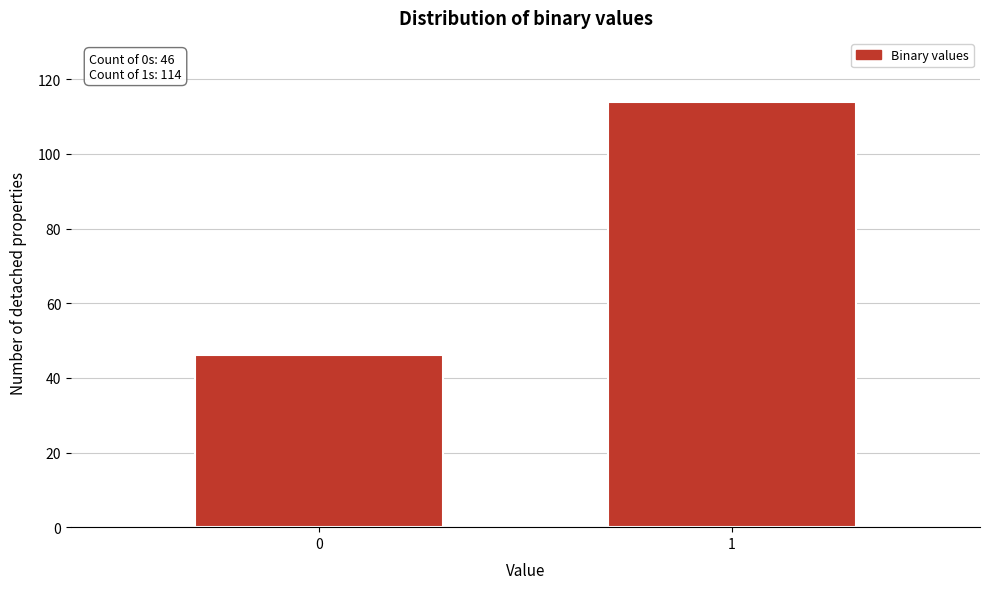

Reading left to right, transcribe all the data shown in this chart.

46	114